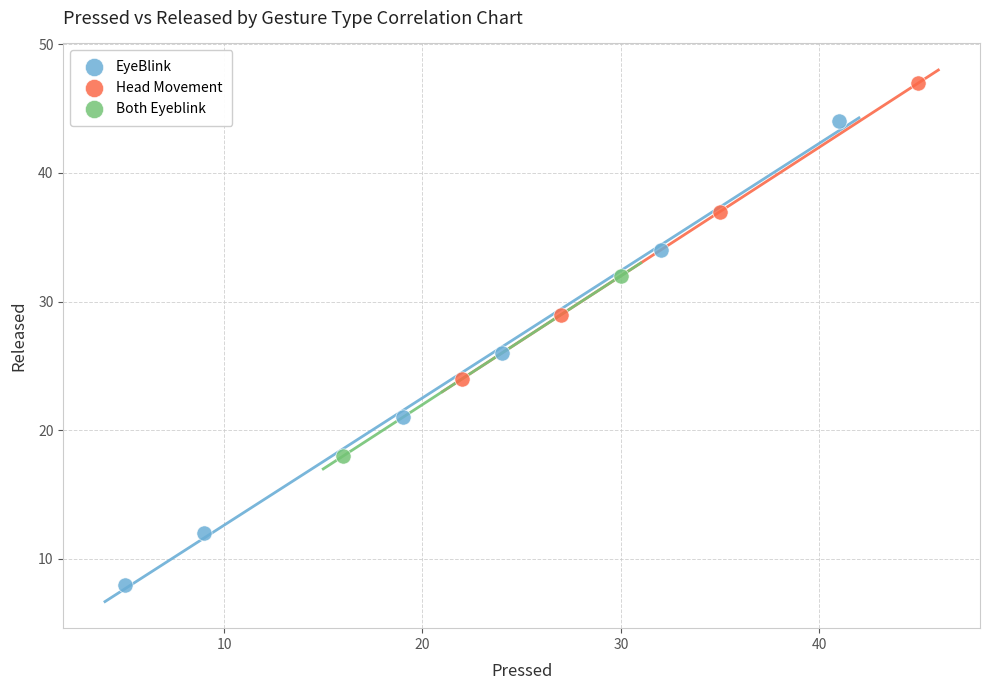

Which series reaches the minimum Y coordinate?

EyeBlink